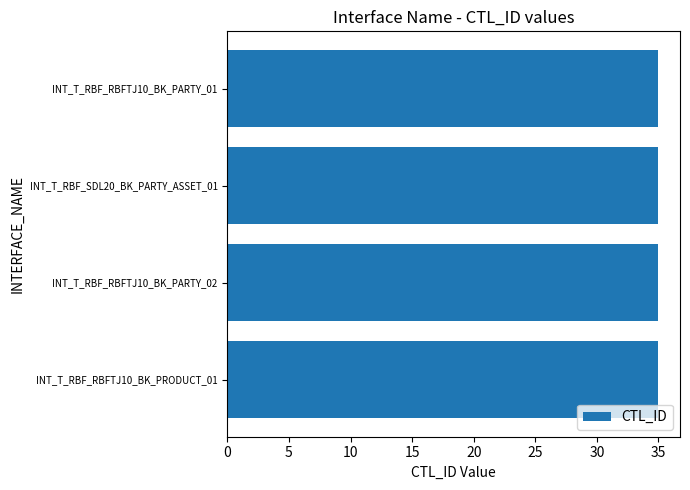

At how many categories does at least one series exceed 28?

4